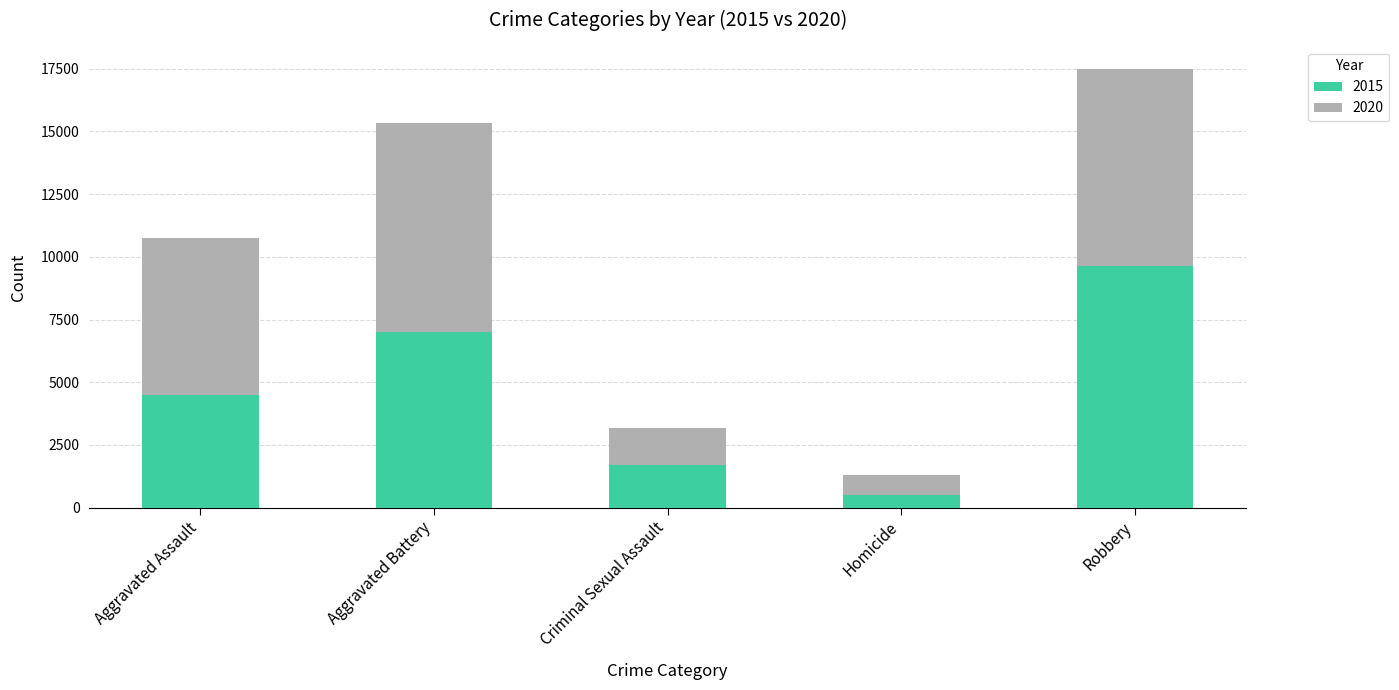

At which label does 2015 reach its minimum?

Homicide